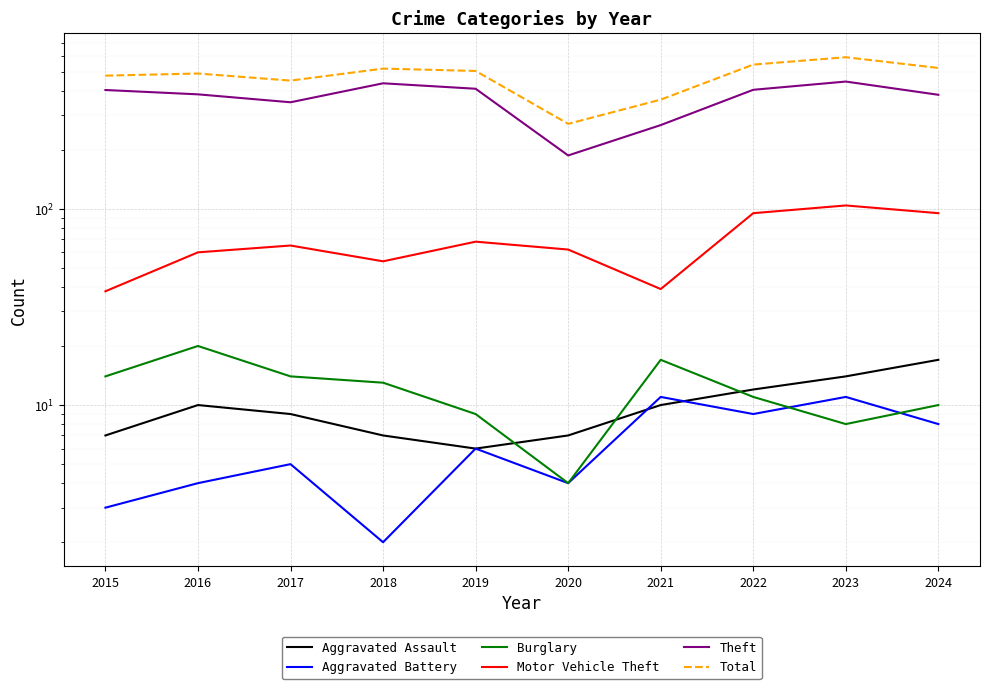

Between which two adjacent categories do Aggravated Battery and Burglary first intersect?

2022 and 2023